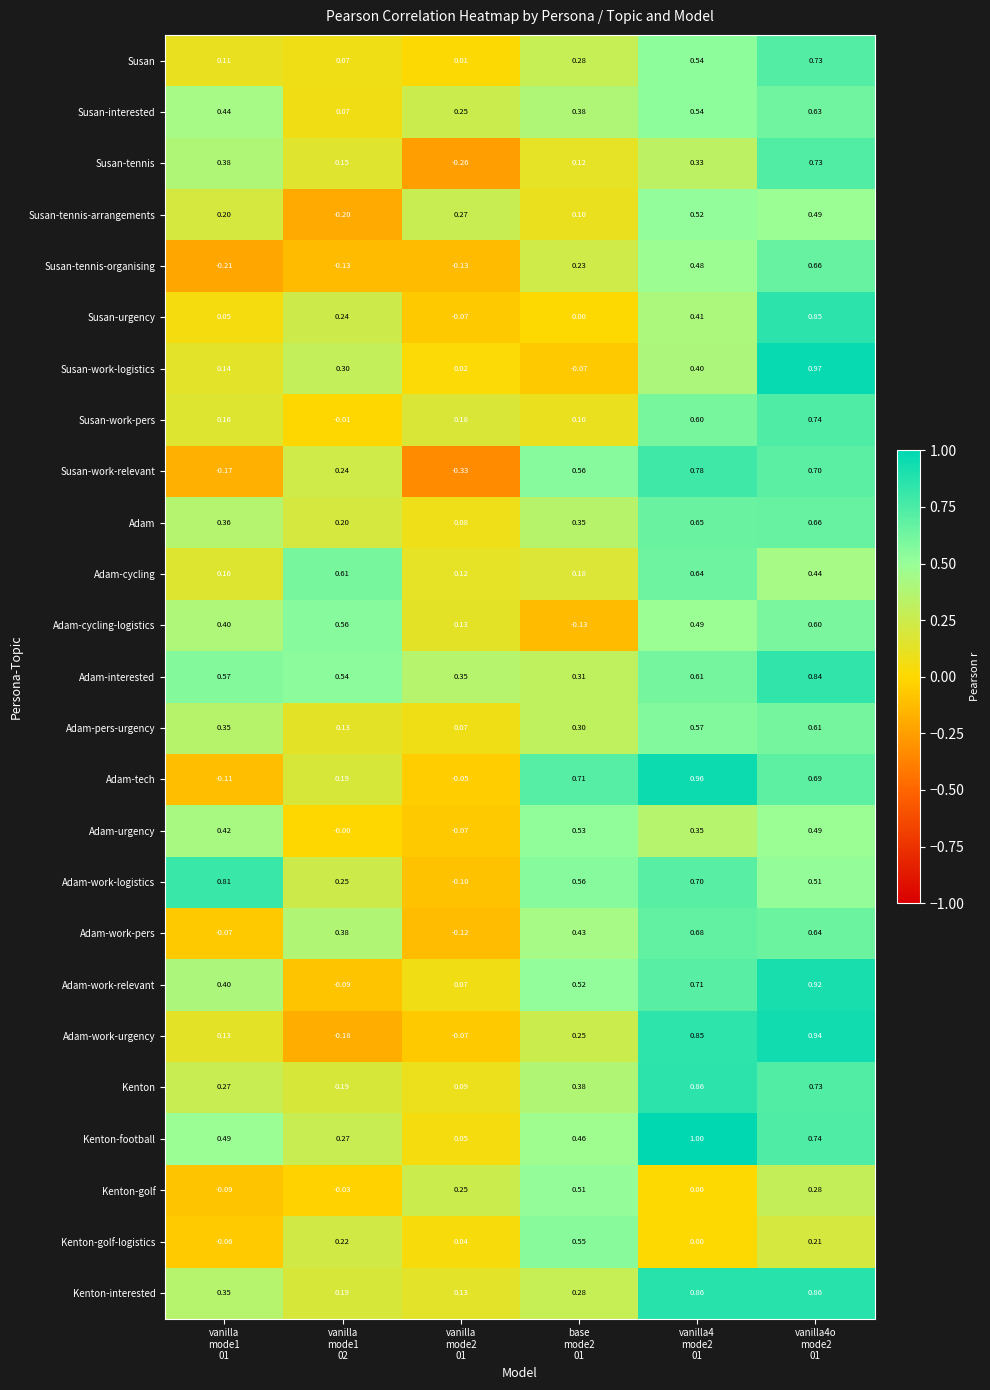

Which series changed the most between vanilla
mode1
01 and vanilla
mode1
02?

Adam-work-logistics